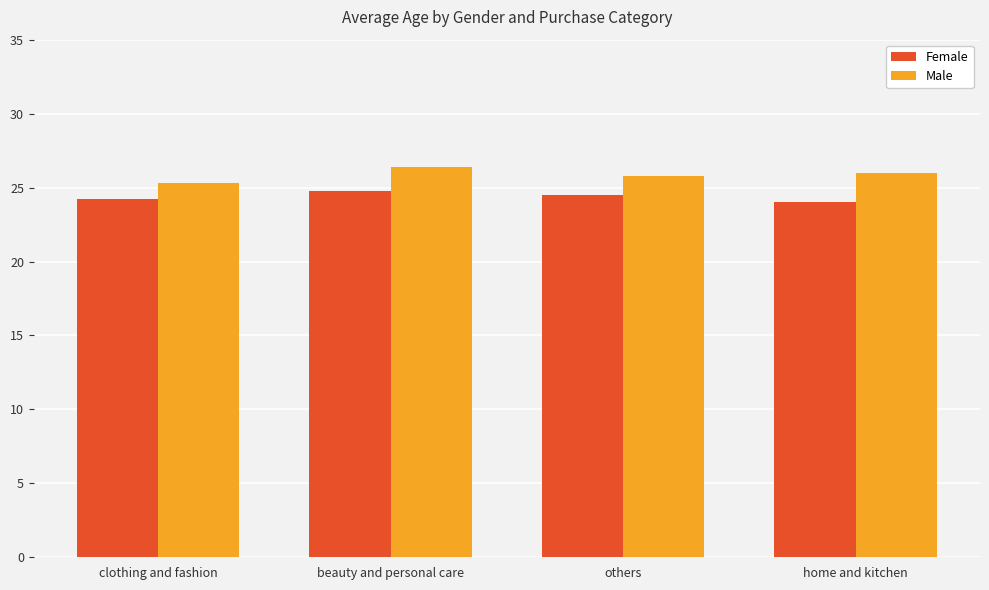

The value of Female at home and kitchen is 24.0. True or false?

True